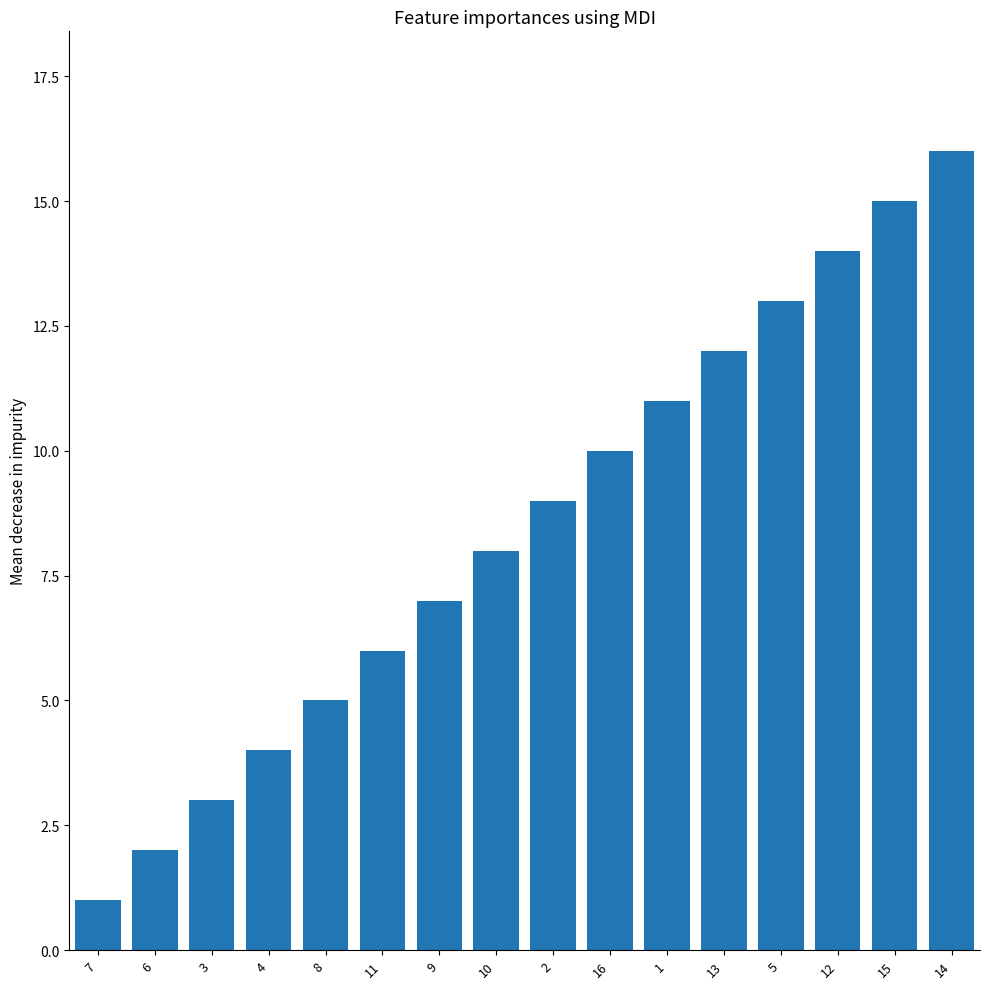

Reading left to right, list all the values displayed in this chart.

7=1	6=2	3=3	4=4	8=5	11=6	9=7	10=8	2=9	16=10	1=11	13=12	5=13	12=14	15=15	14=16